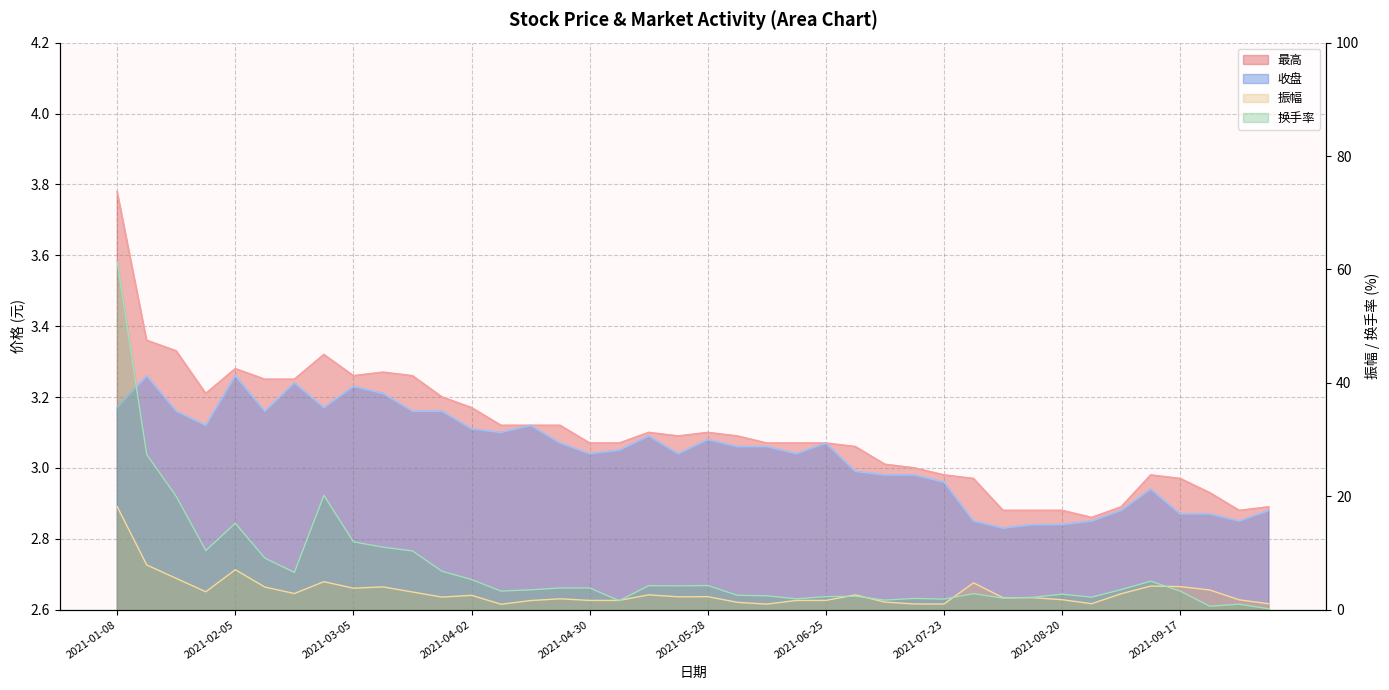

At which category is the sum across all series the highest?

2021-01-08